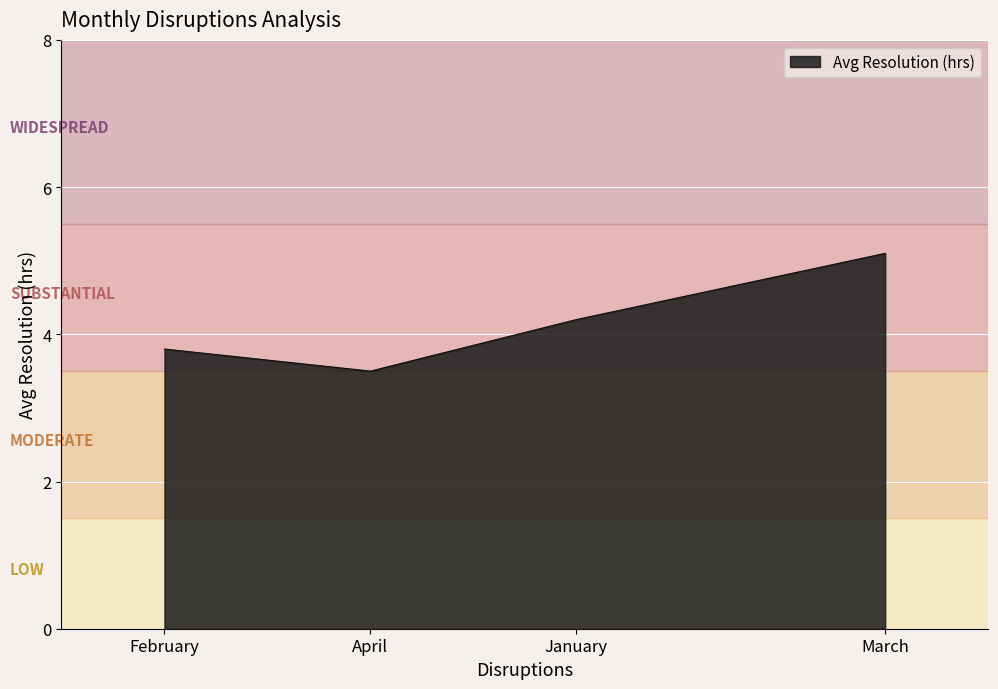

True or false: there are more than 1 points higher than both neighbors.

False